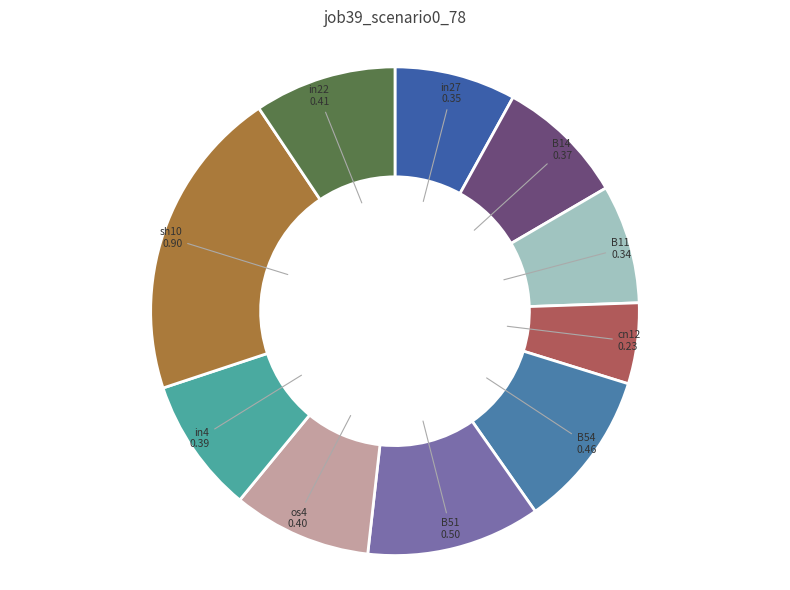

Is there a majority slice in this chart?

No